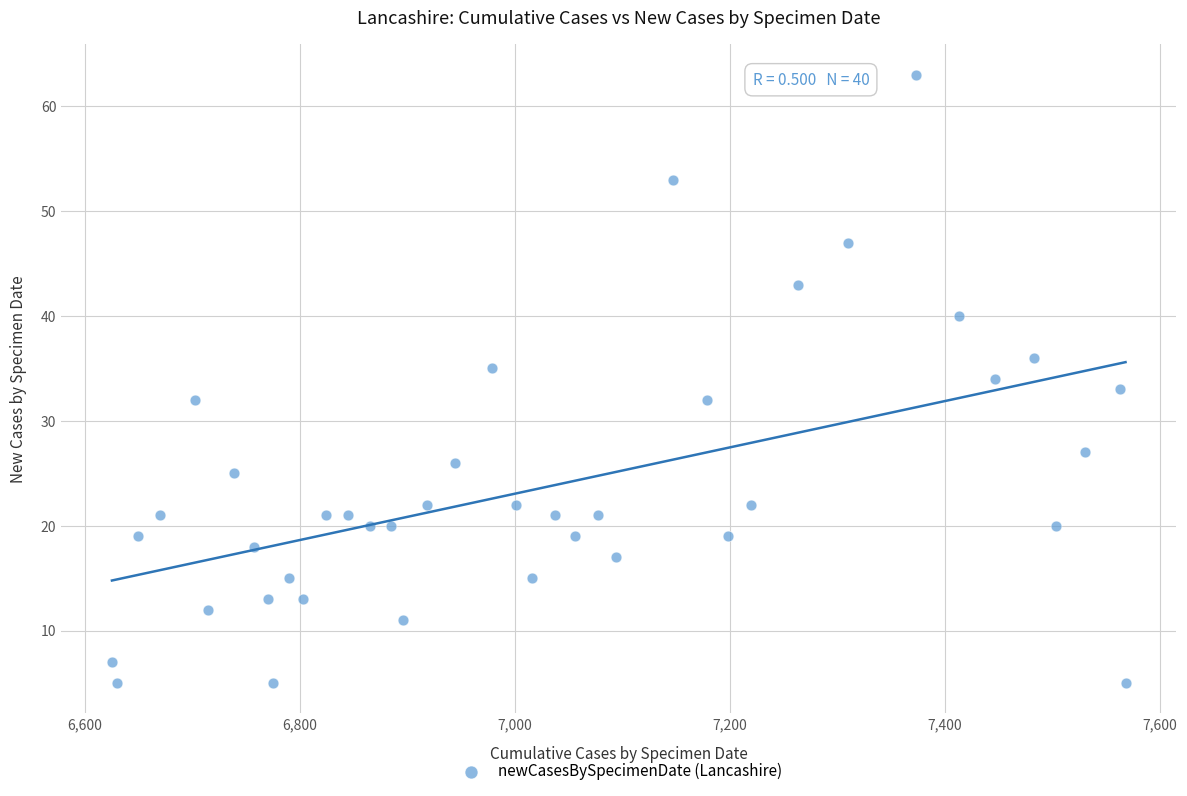

What is the range of X values (max minus min)?

943